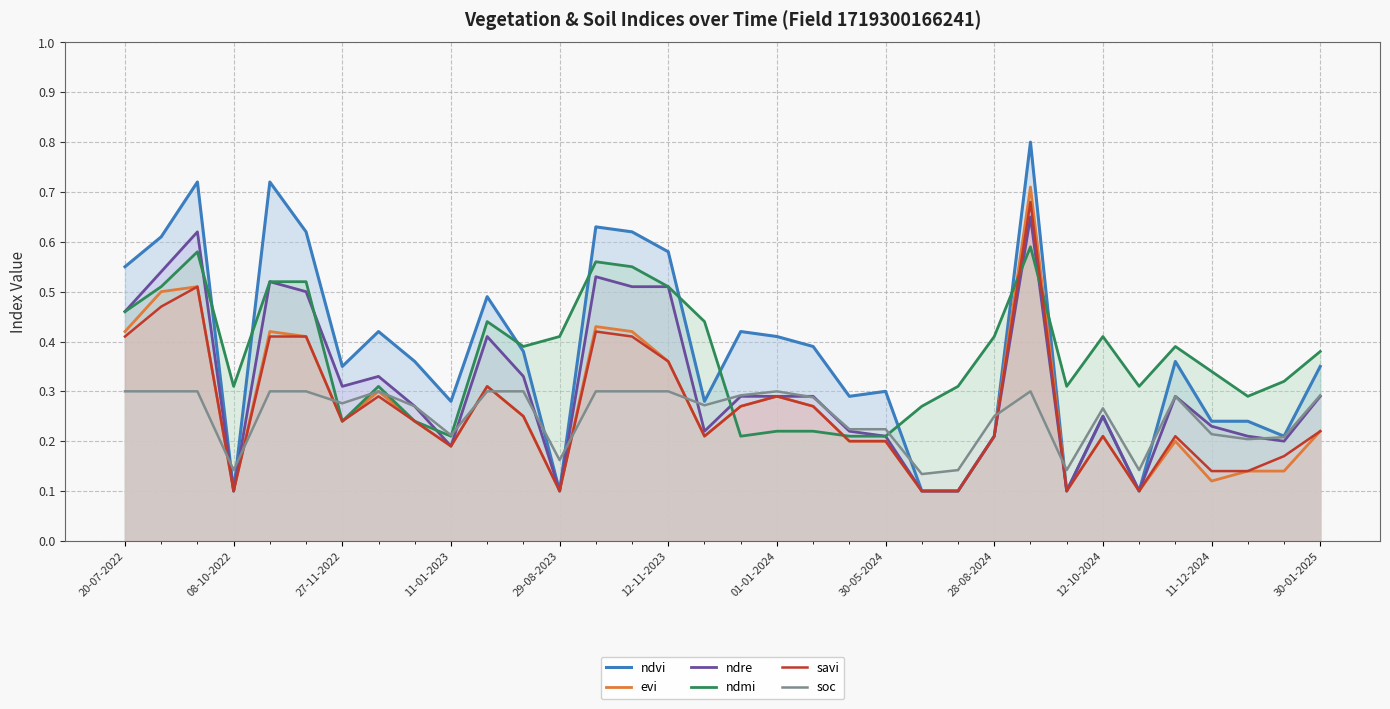

What position from the left is 29?

30